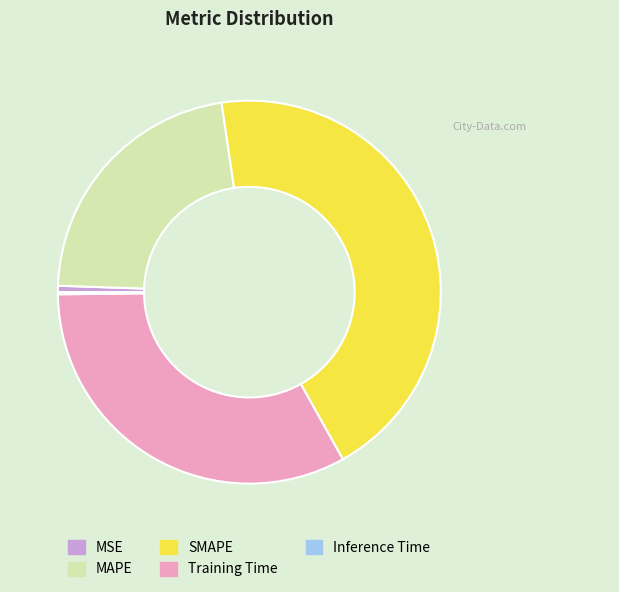

The MSE slice represents 11% of the pie. True or false?

False